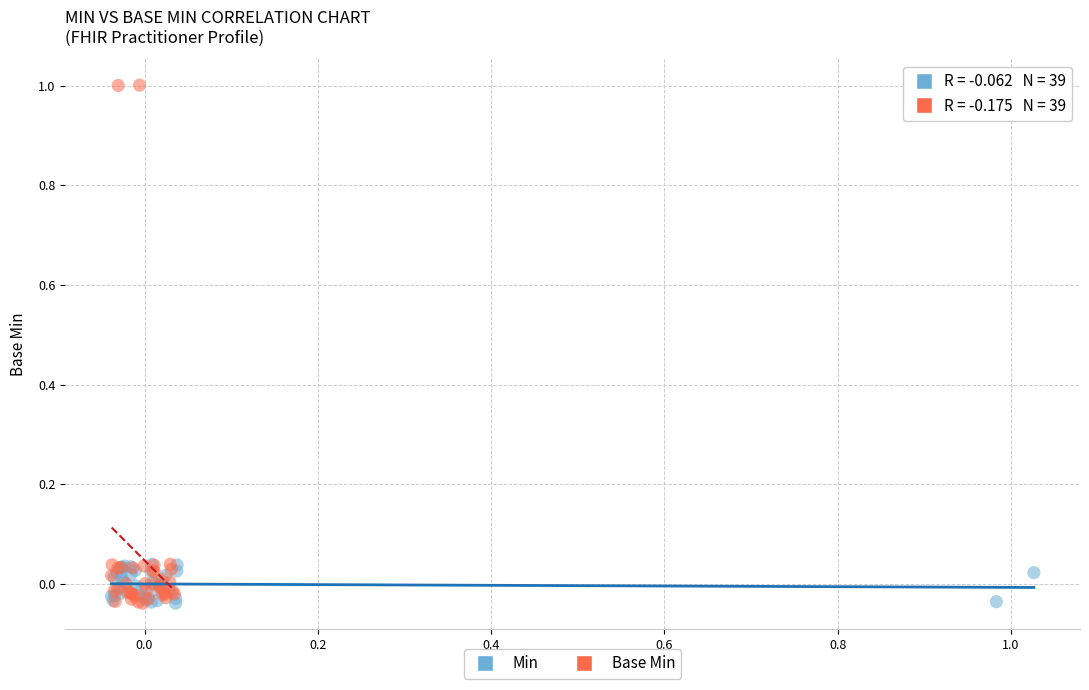

What are all the series names shown in the legend?

Min, Base Min